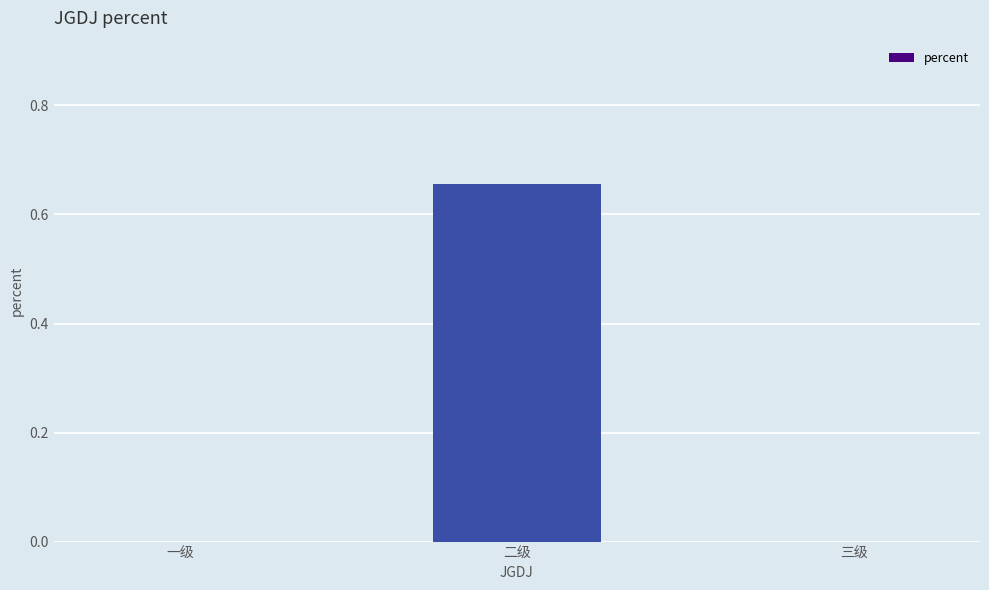

Is it true that the value at 三级 is -0.4?

False